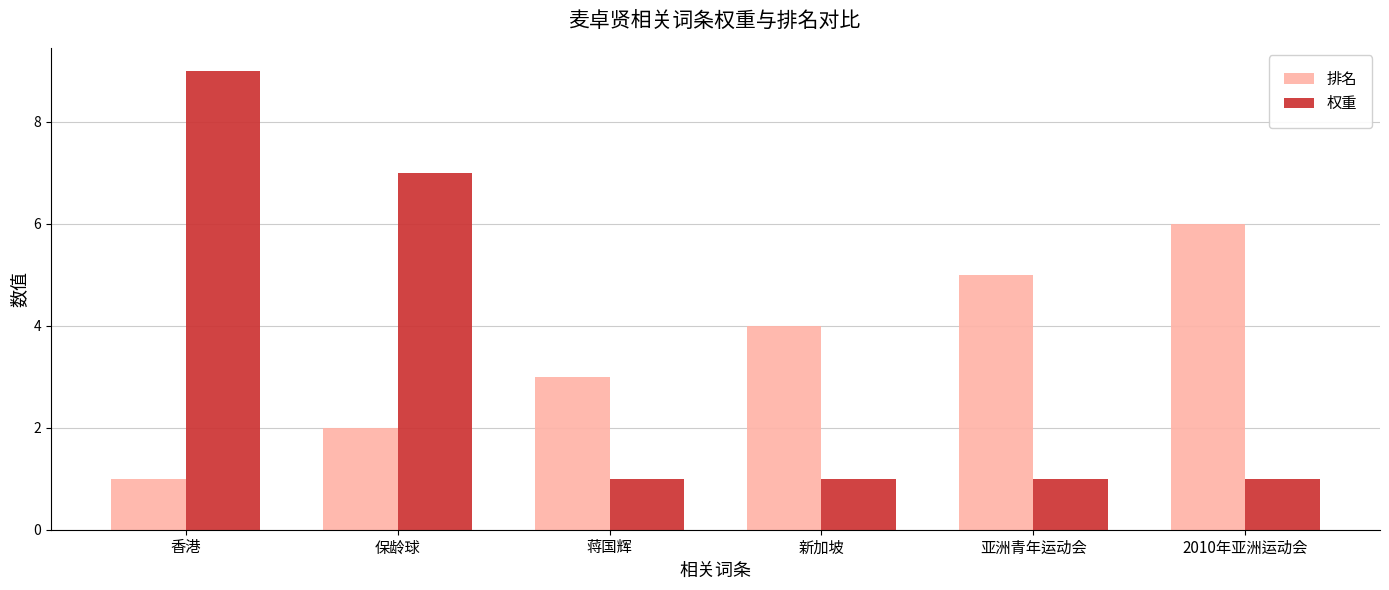

What is the total value across all series at 香港?

10